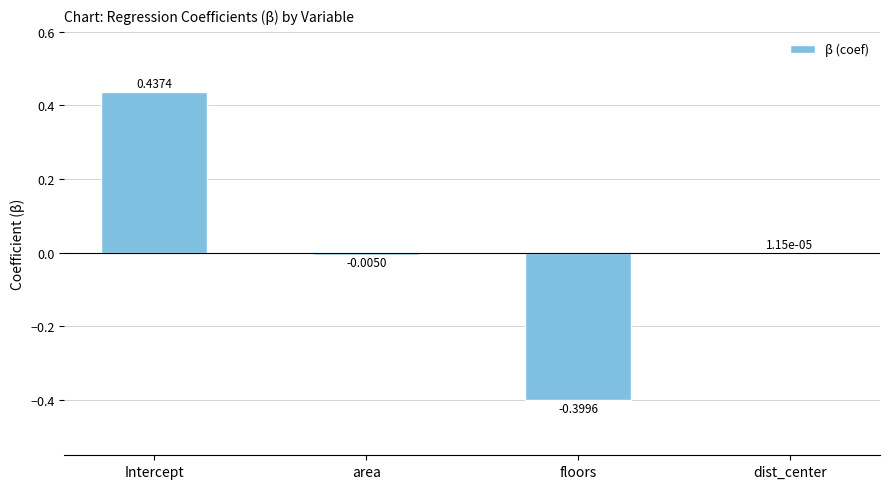

At which label is the value closest to 0?

dist_center